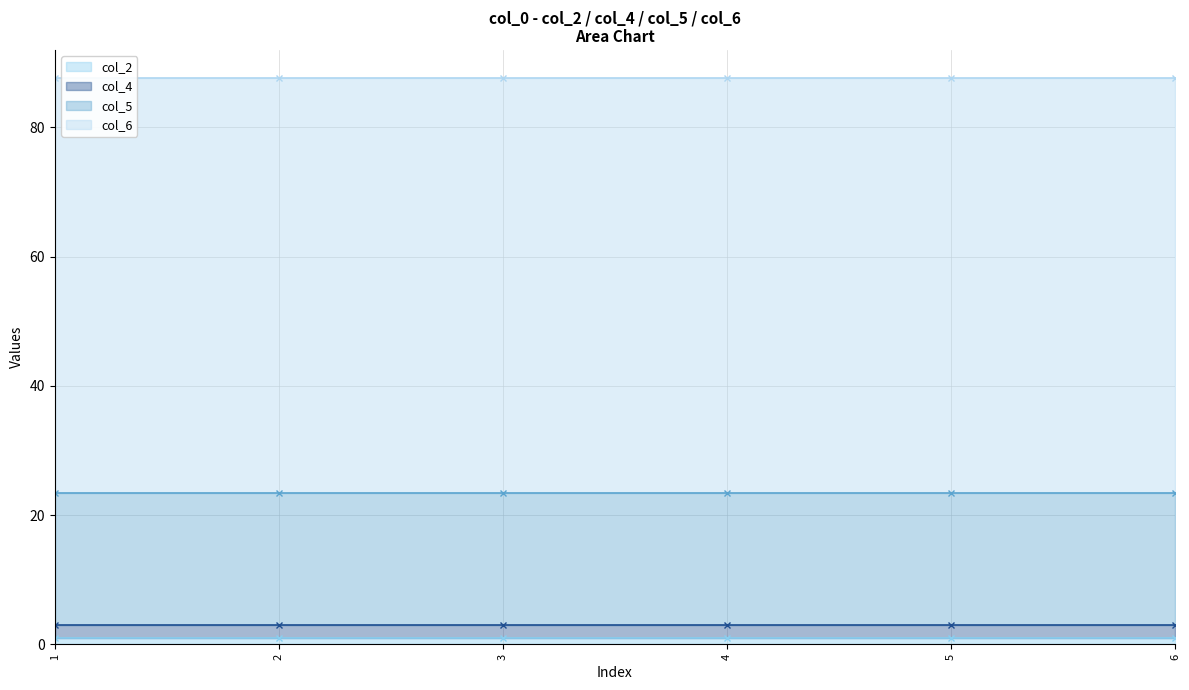

List the labels in order of col_4 value, smallest first.

1, 2, 3, 4, 5, 6